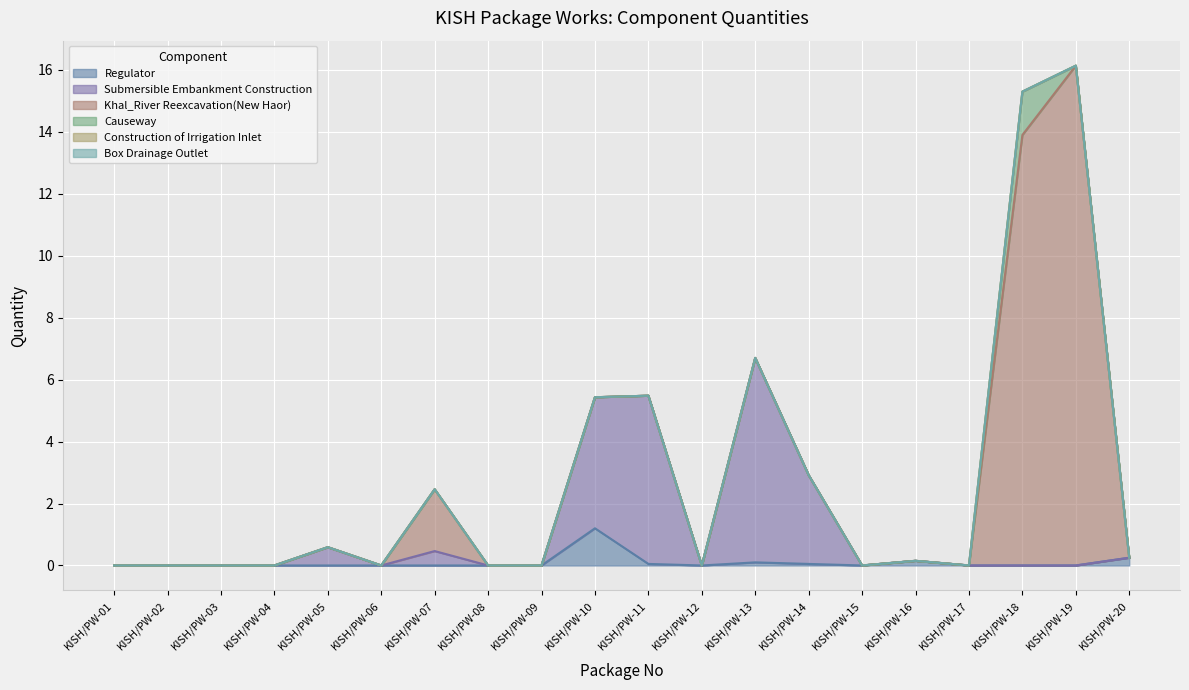

Which category has the lowest value in the Box Drainage Outlet series?

KISH/PW-01